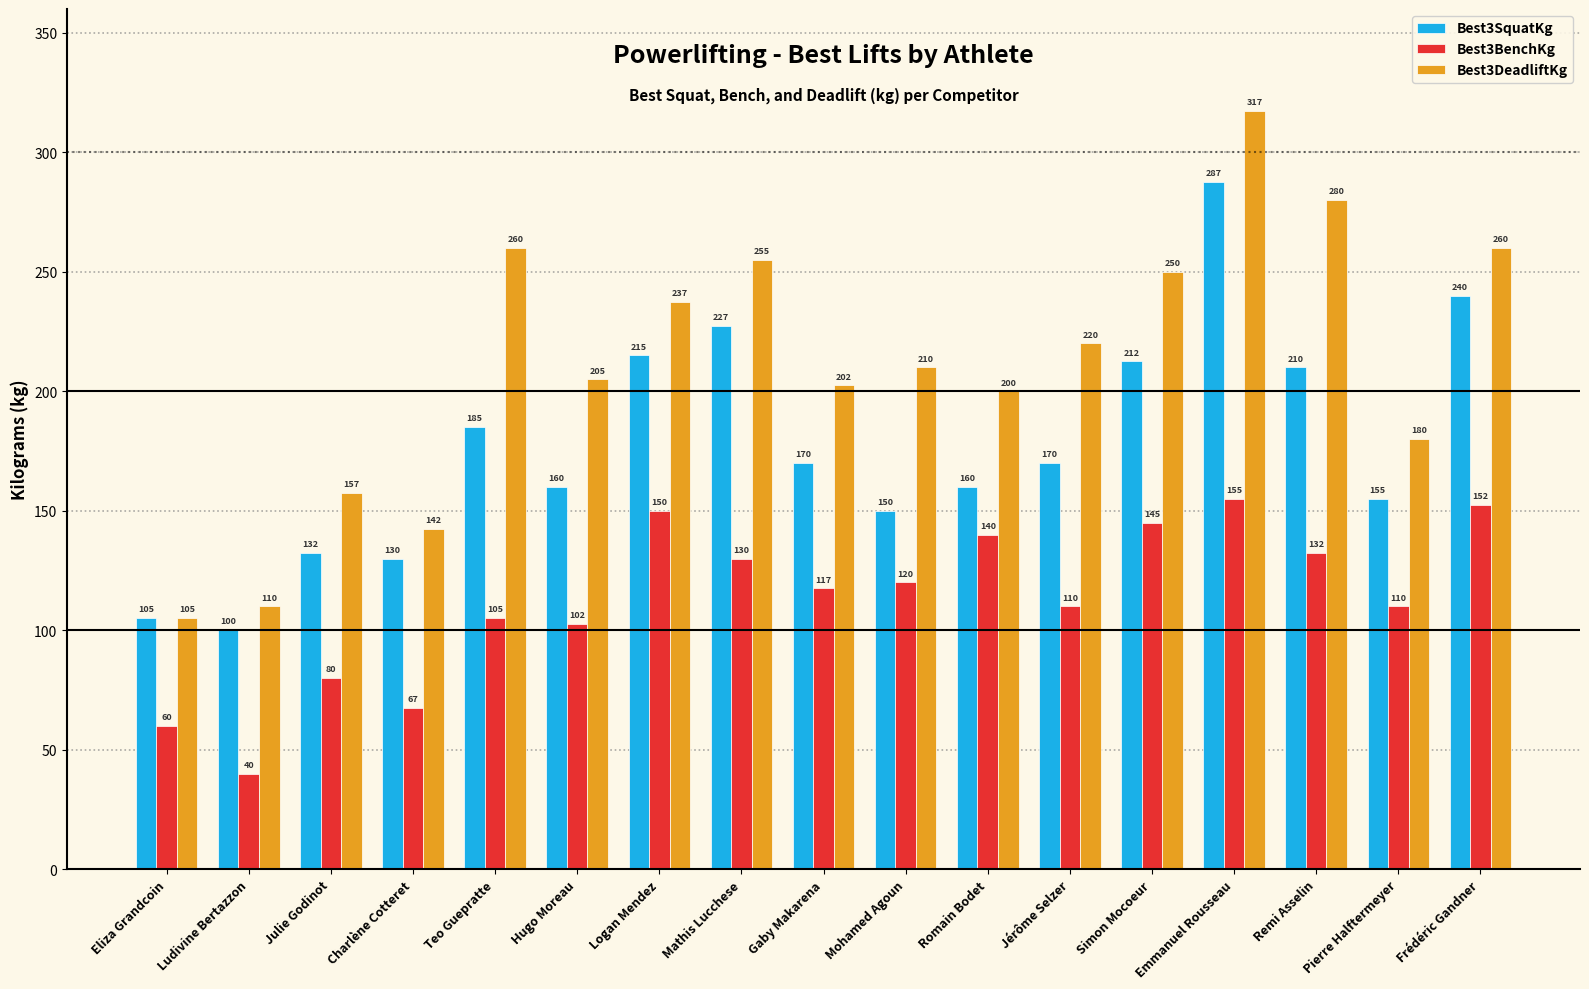

What is the difference between the Best3DeadliftKg values at Logan Mendez and Romain Bodet?

37.5